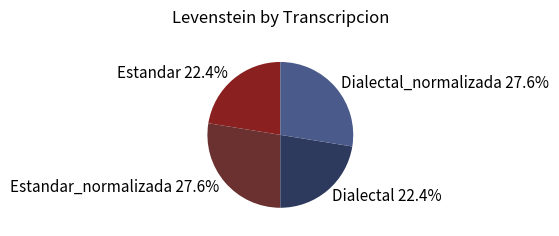

How many slices are in this pie chart?

4